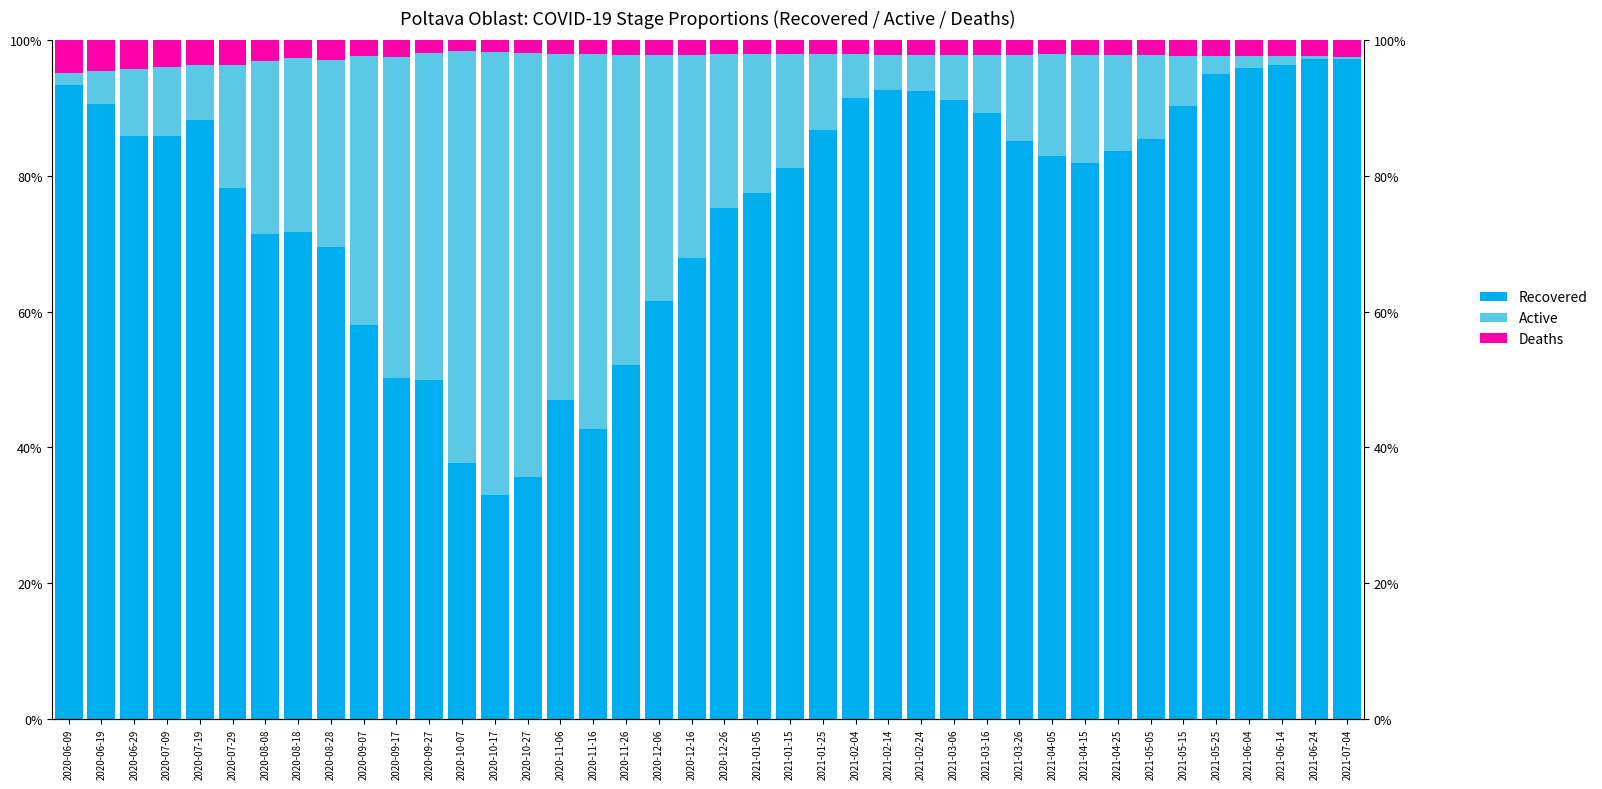

What are all the series names shown in the legend?

Recovered, Active, Deaths